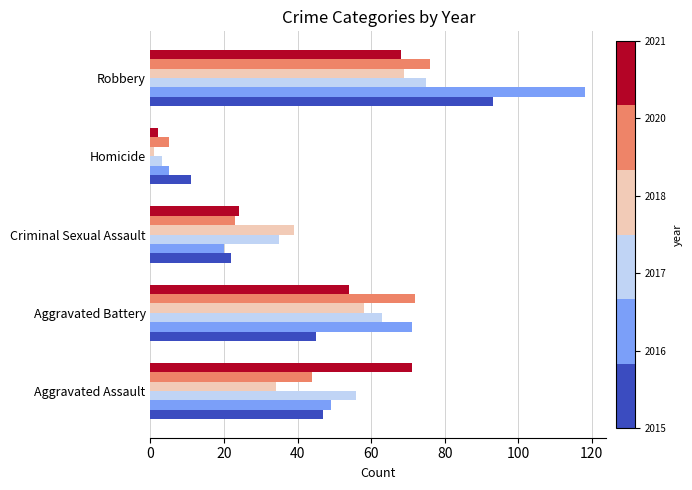

At which category is the sum across all series the highest?

Robbery